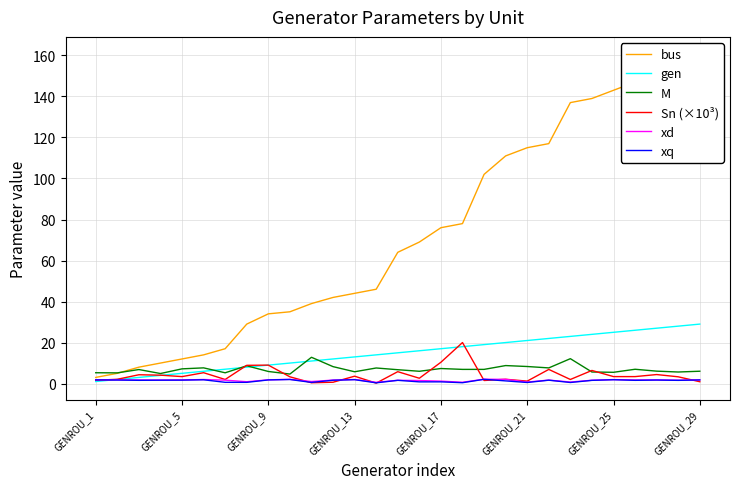

List the series in order of their peak value, lowest first.

xq, xd, M, Sn (×10³), gen, bus